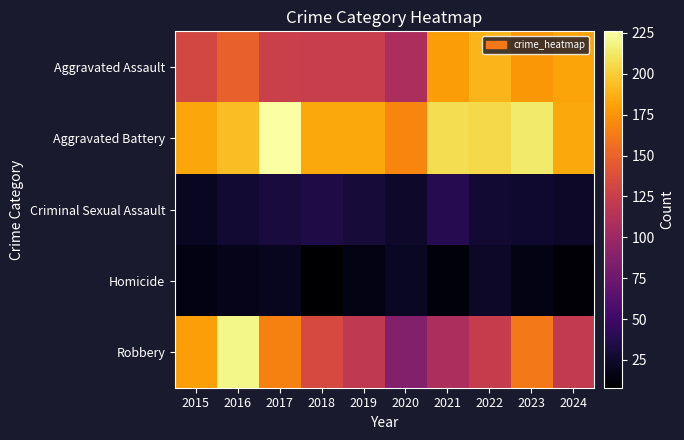

What is the difference between the highest and lowest values at 2022?

181